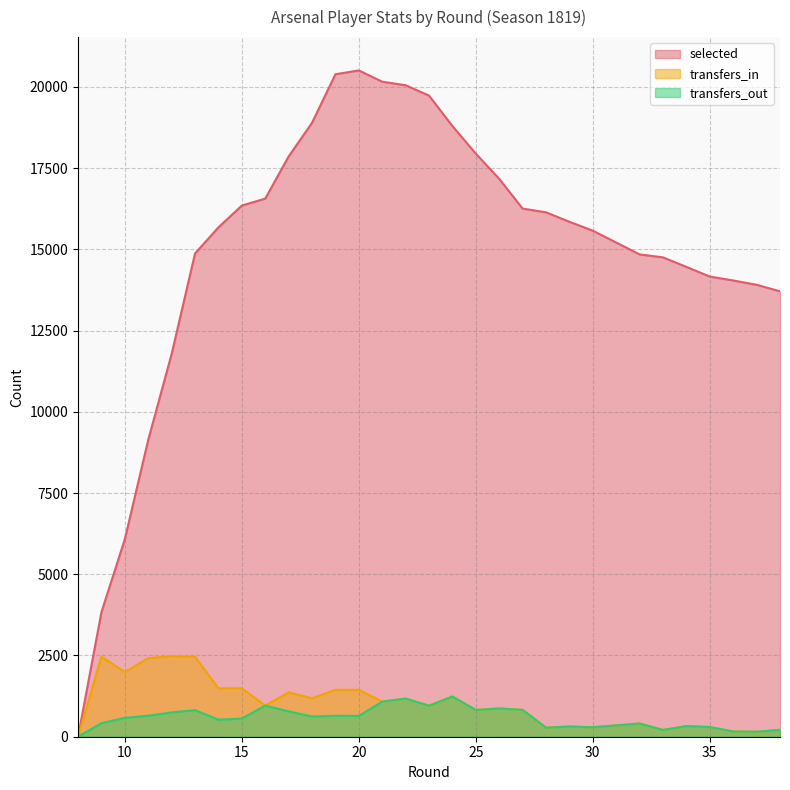

List the series in order of their peak value, lowest first.

transfers_out, transfers_in, selected